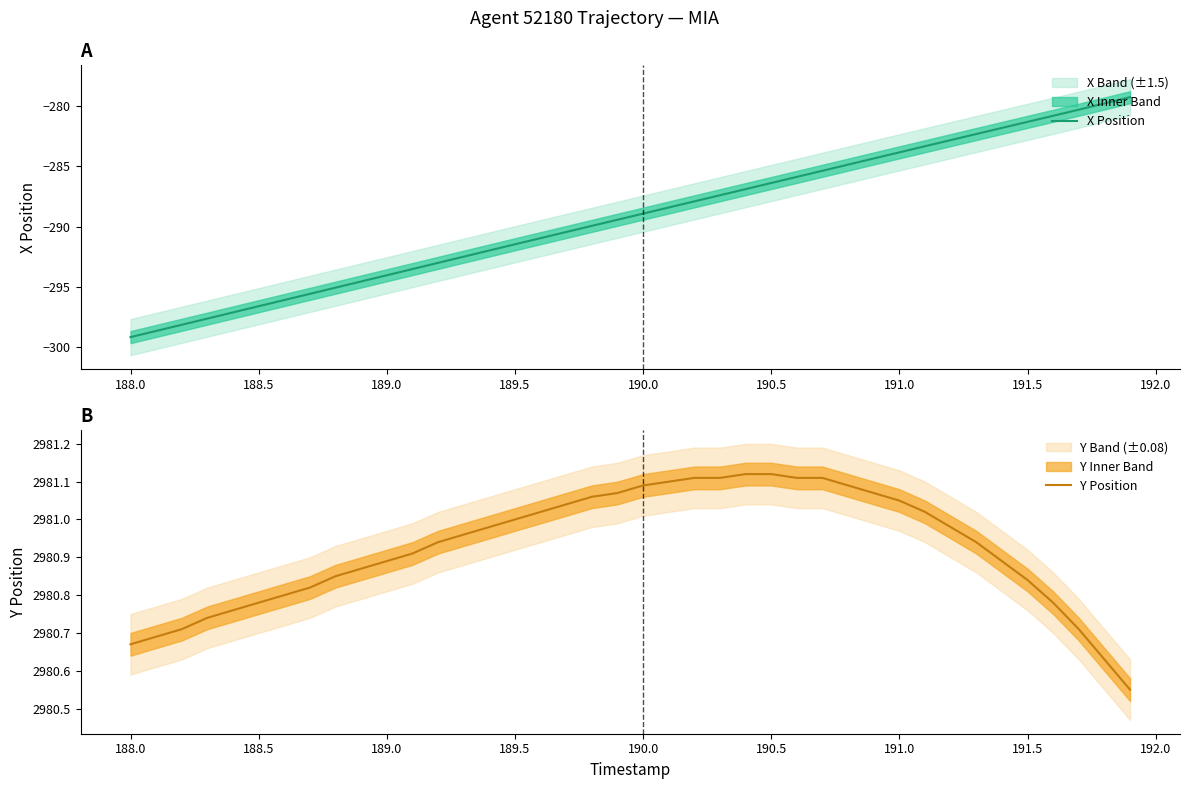

True or false: Y Position has more than 2 points higher than both neighbors.

False